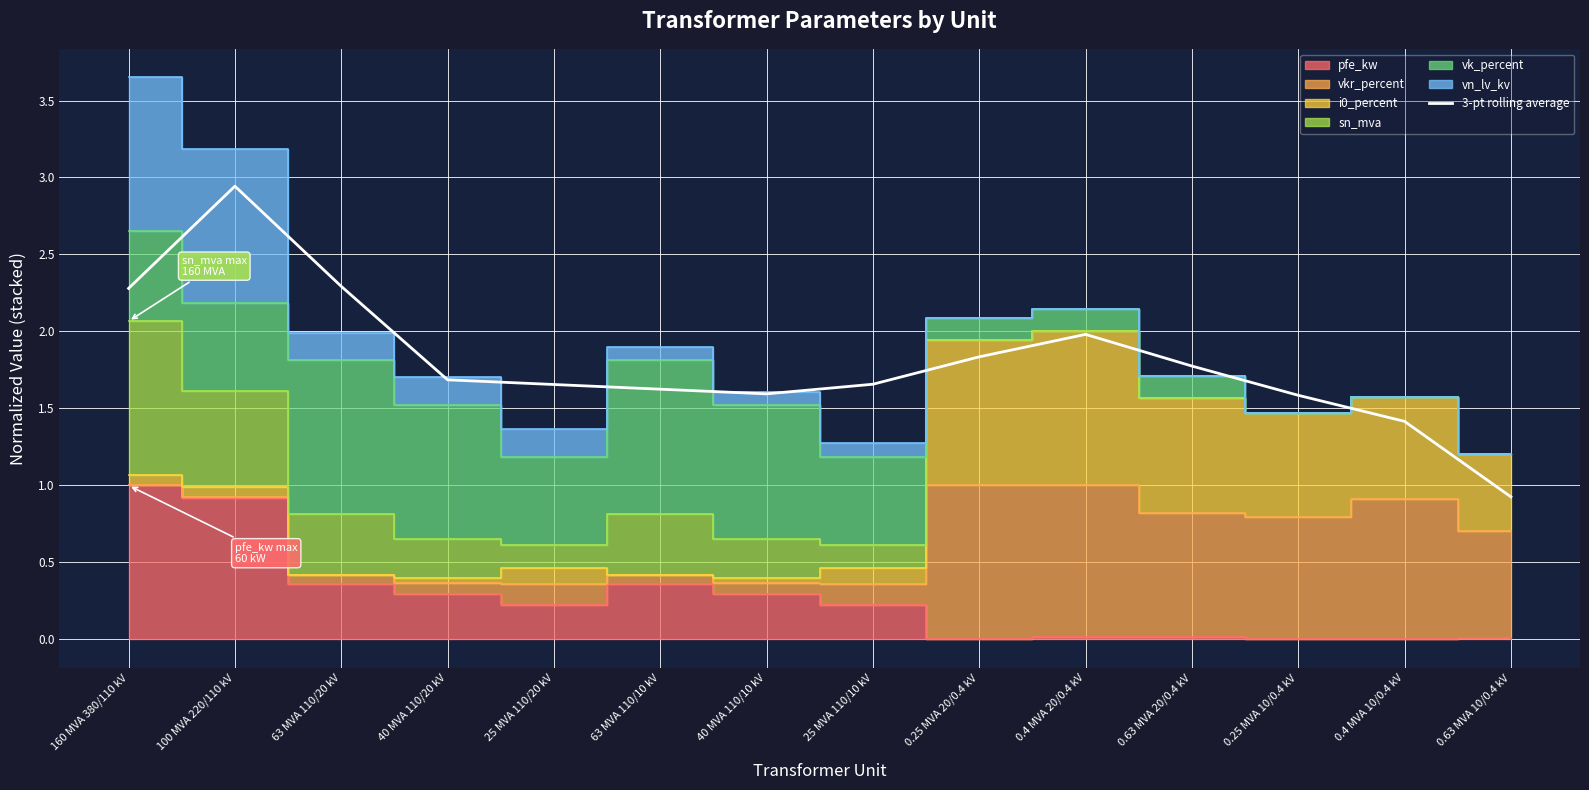

Rank the categories by value from highest to lowest.

100 MVA 220/110 kV, 63 MVA 110/20 kV, 160 MVA 380/110 kV, 0.4 MVA 20/0.4 kV, 0.25 MVA 20/0.4 kV, 0.63 MVA 20/0.4 kV, 40 MVA 110/20 kV, 25 MVA 110/10 kV, 25 MVA 110/20 kV, 63 MVA 110/10 kV, 40 MVA 110/10 kV, 0.25 MVA 10/0.4 kV, 0.4 MVA 10/0.4 kV, 0.63 MVA 10/0.4 kV